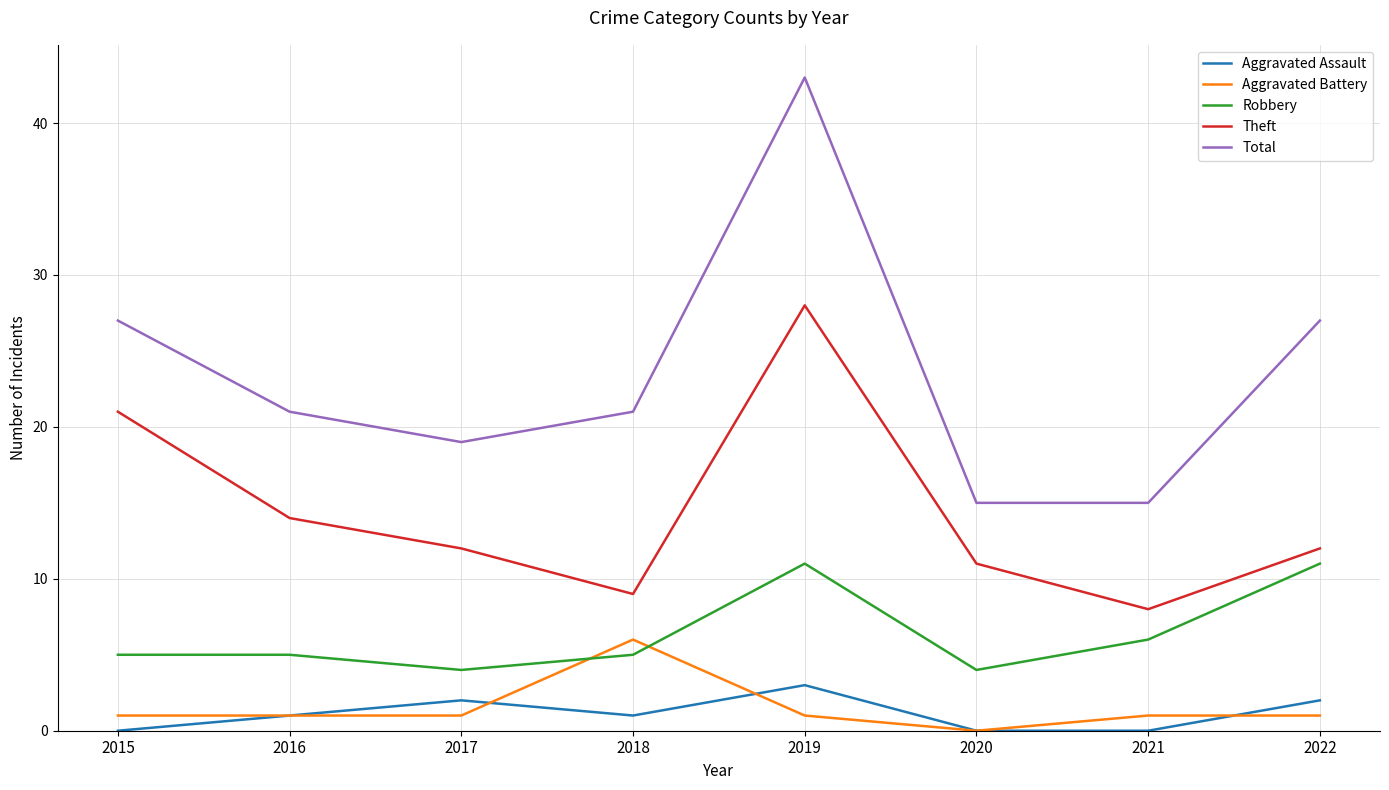

What is the spread (max minus min) of values at 2020?

15